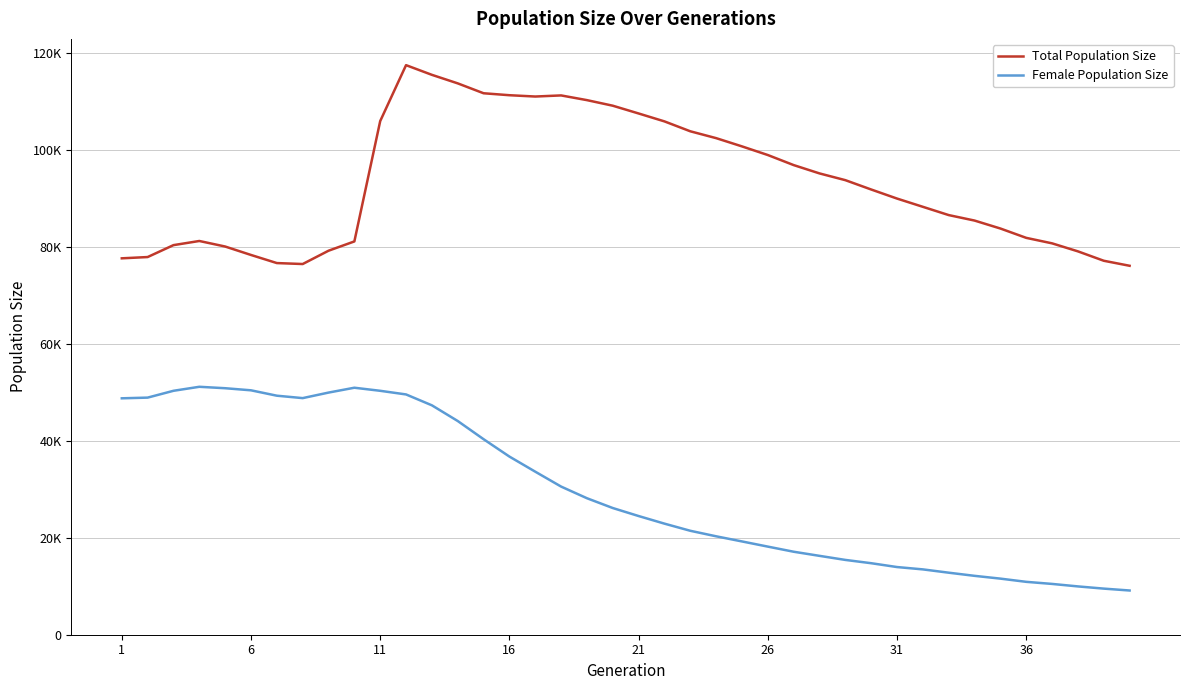

What is the average value of the Female Population Size series?

29766